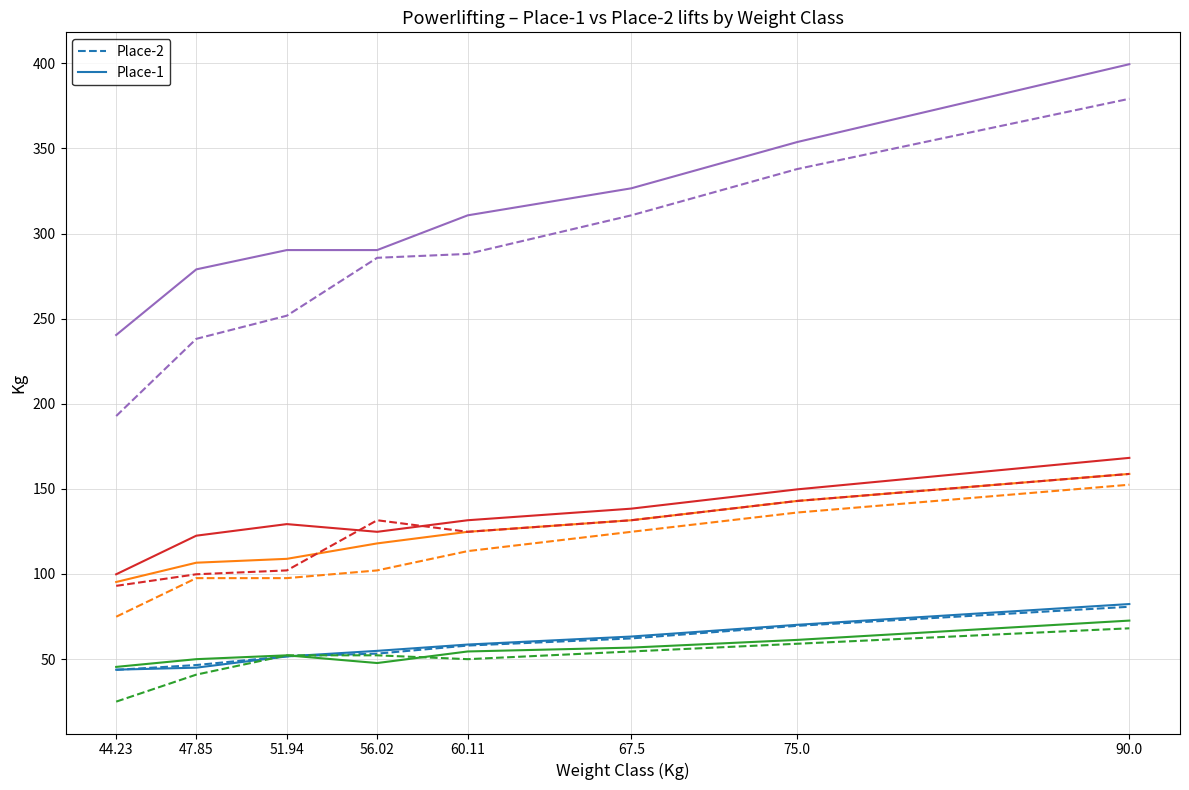

At which category does the chart reach its peak across all series?

90.0